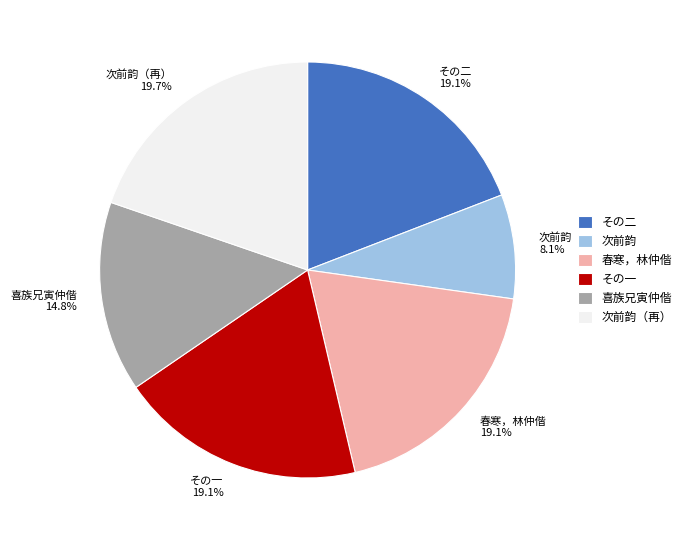

What is the ratio of the value at 次前韵（再） to the value at 春寒，林仲偕?

1.0